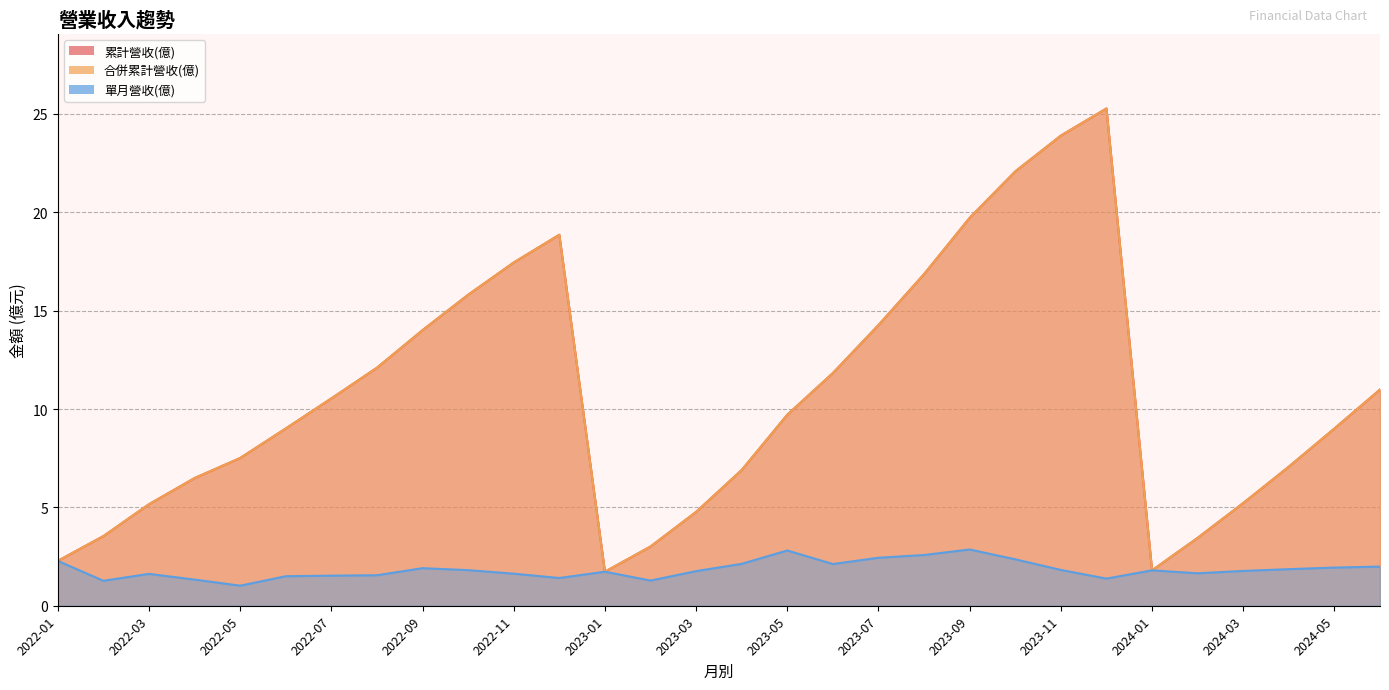

What is the difference between the 累計營收(億) values at 2023-03 and 2023-11?

19.1